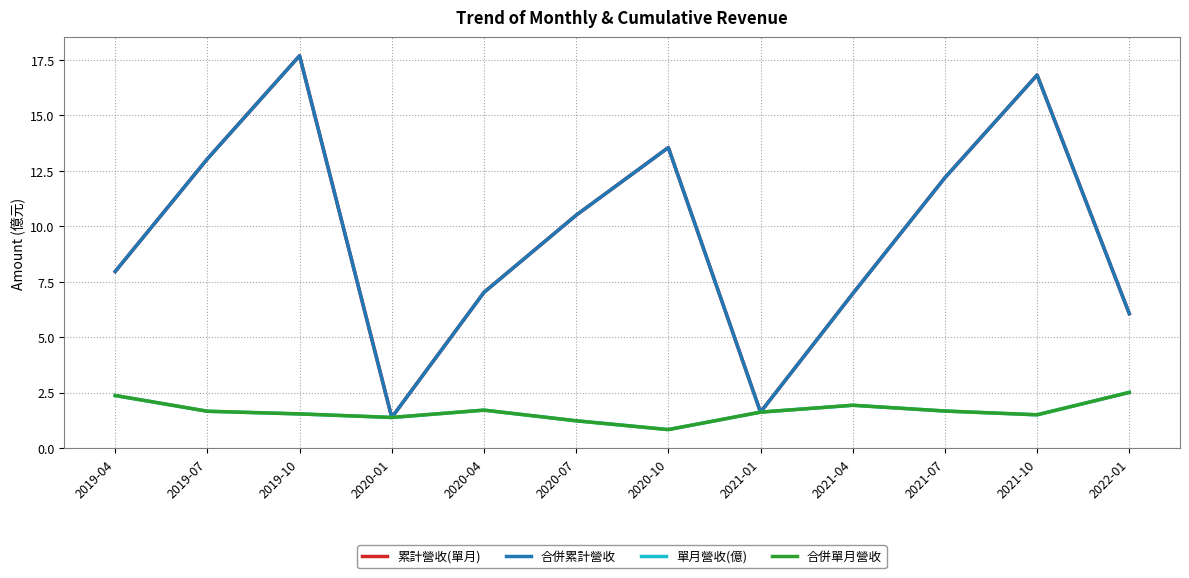

What is the average value of the 單月營收(億) series?

1.7